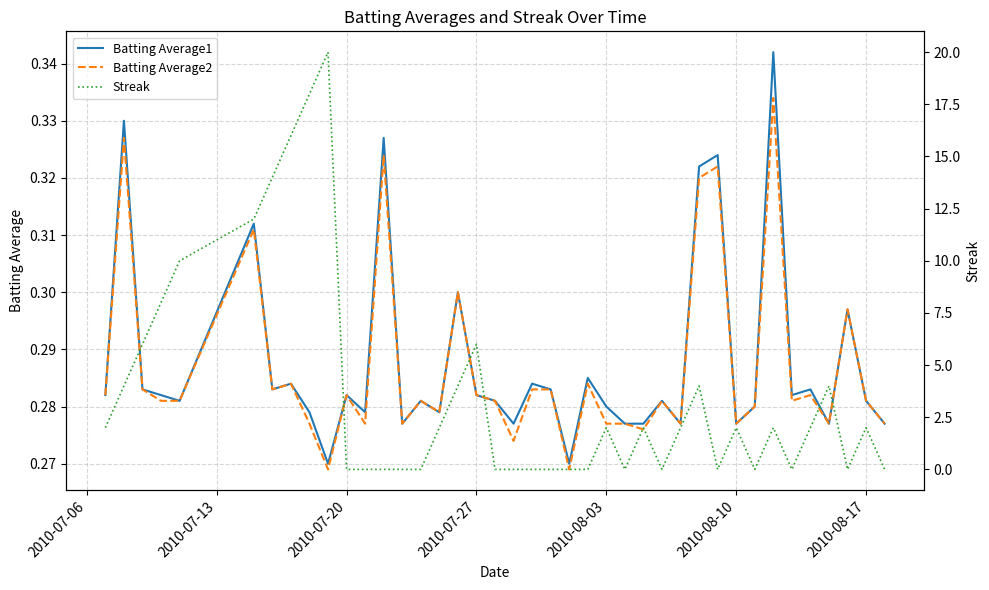

How many times do Streak and Batting Average2 cross each other?

17